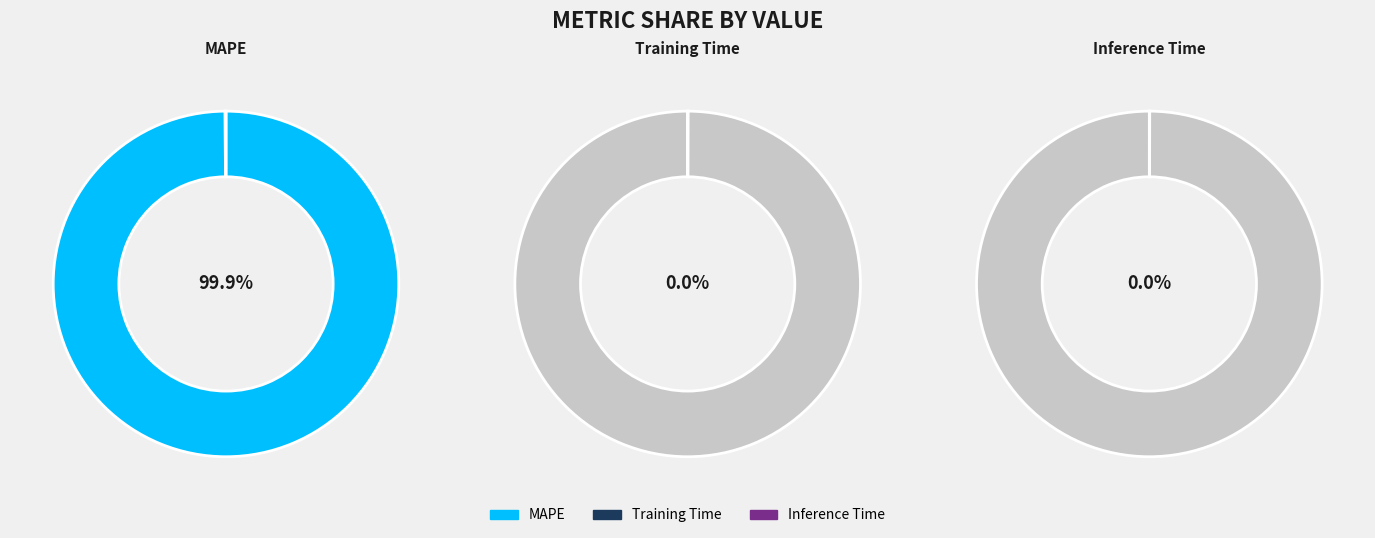

Which slice is the largest?

MAPE